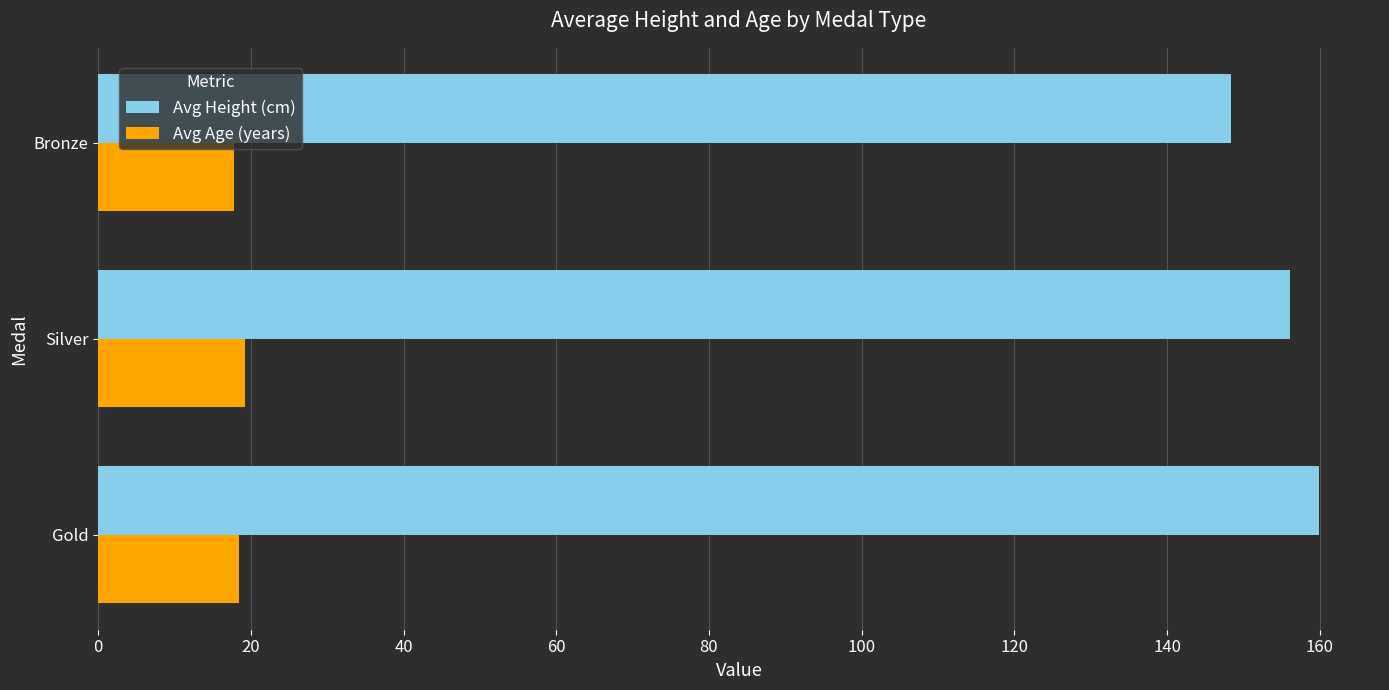

Read the Avg Height (cm) value at Silver.

156.1